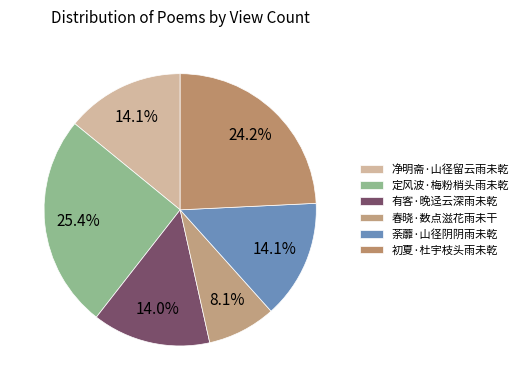

What is the total percentage of 净明斋·山径留云雨未乾 and 初夏·杜宇枝头雨未乾?

38.3%